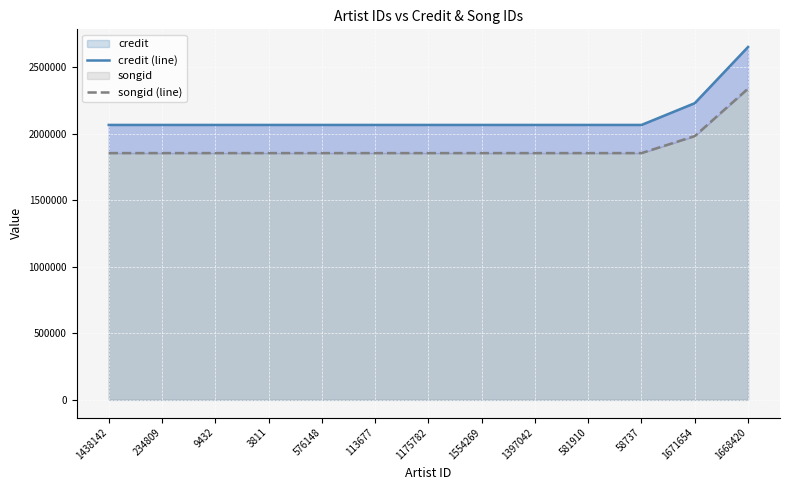

Which series has the largest total across all categories?

credit (line)